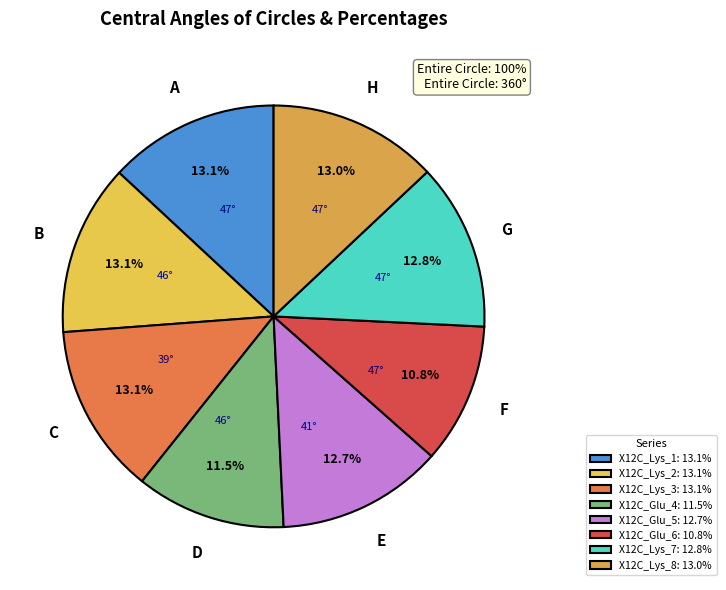

To the nearest percent, what is the difference between the largest and smallest slice percentages?

2%